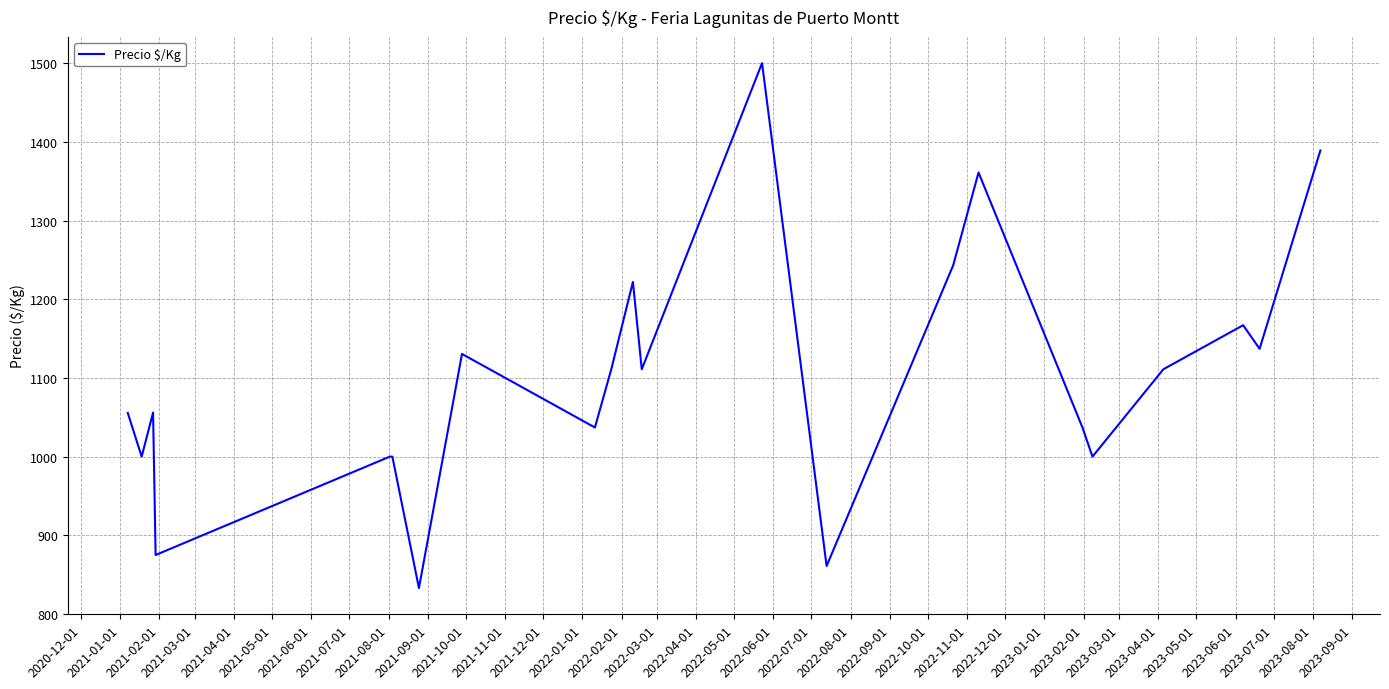

What is the minimum value shown in the chart?

833.0